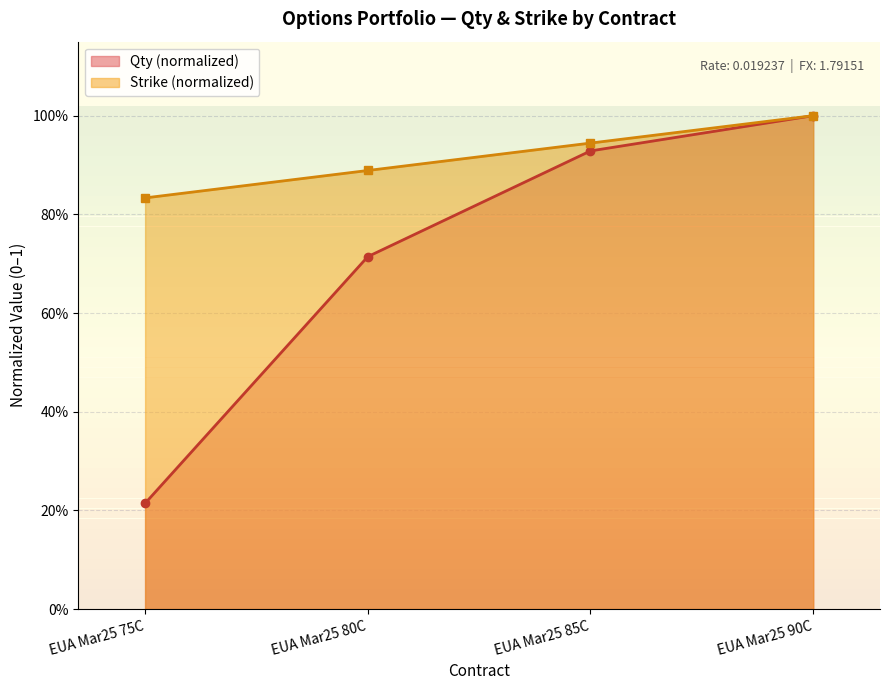

True or false: Qty and Strike cross at least once.

False